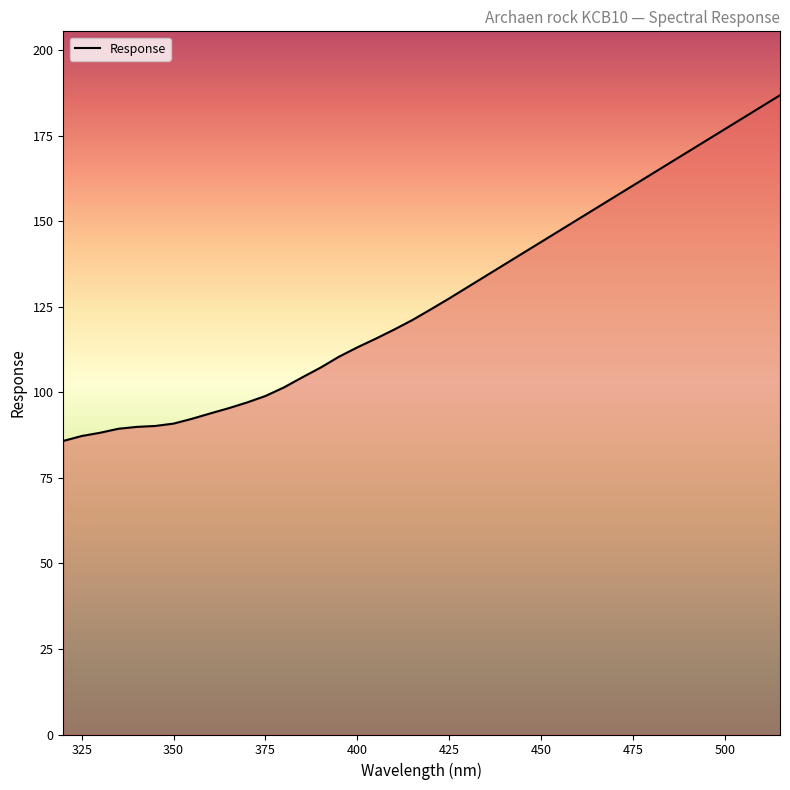

What is the difference between the maximum and minimum values?

101.1